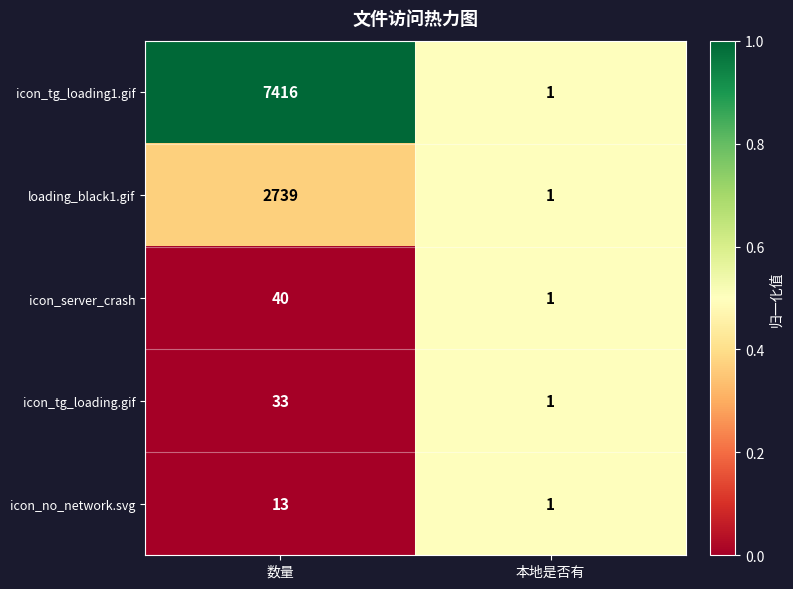

Is it true that icon_tg_loading1.gif equals 1 at 本地是否有?

True